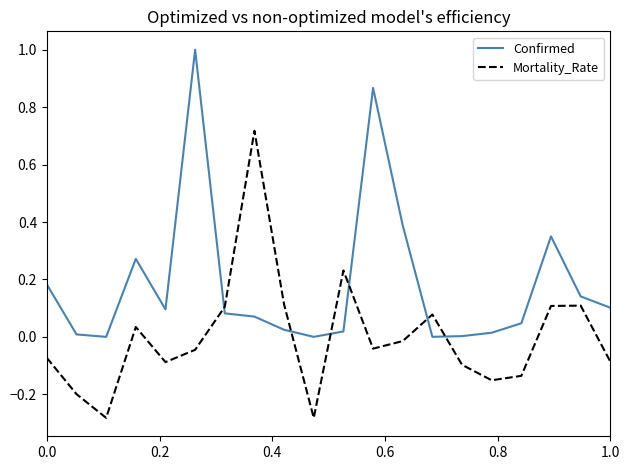

How many intersections are there between Confirmed and Mortality_Rate?

6